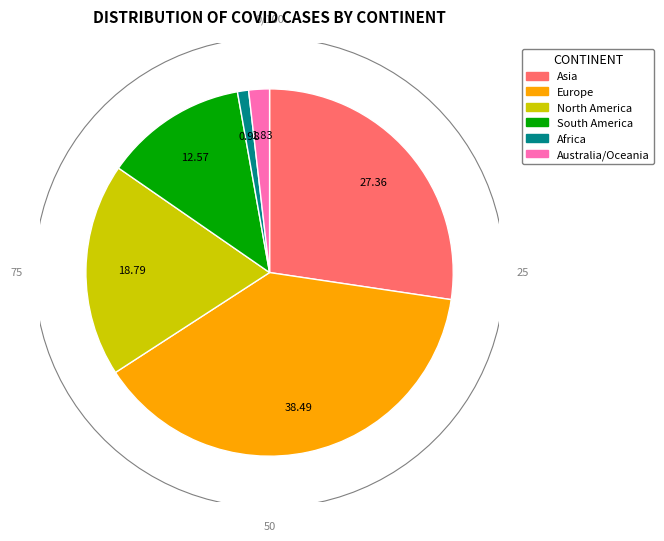

To the nearest percent, what is the average slice percentage?

17%